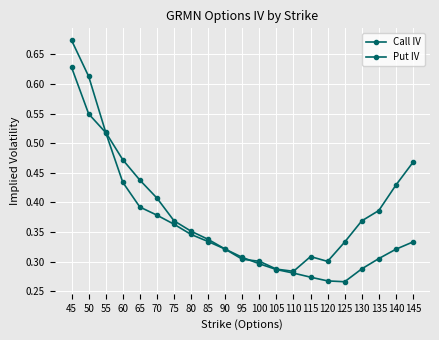

How many lines are shown in the chart?

2